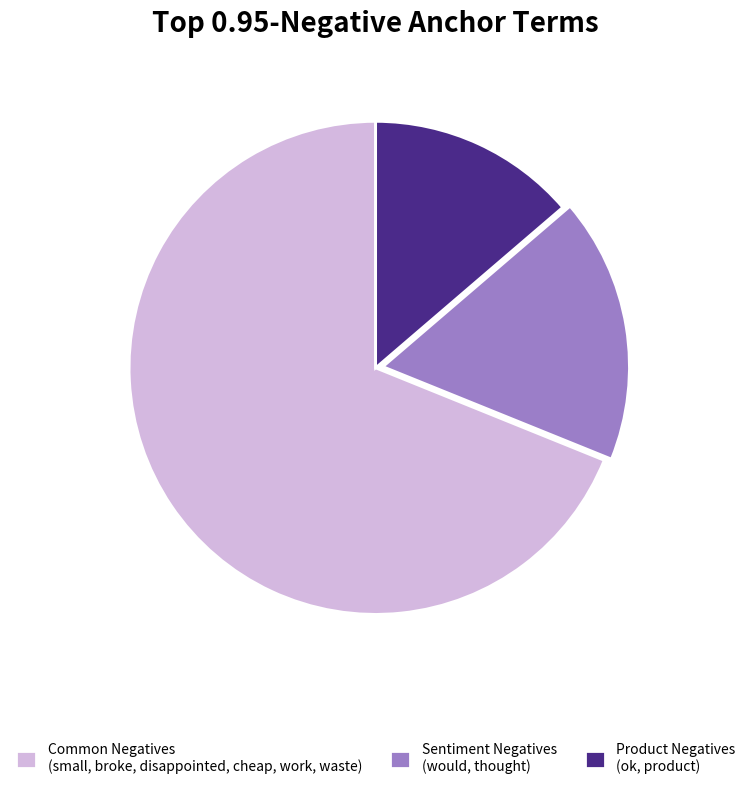

How many slices are in this pie chart?

3